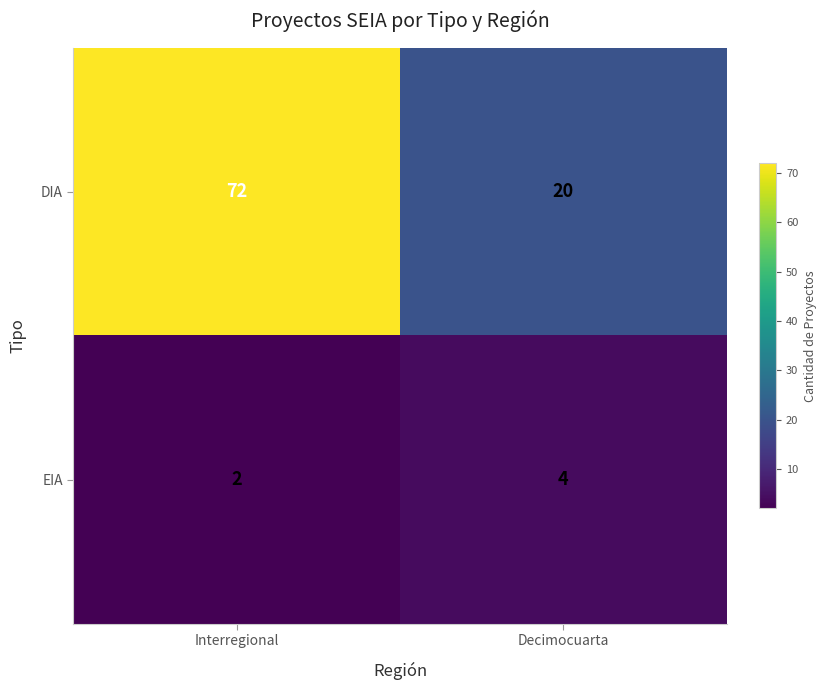

At how many categories does at least one series exceed 56?

1